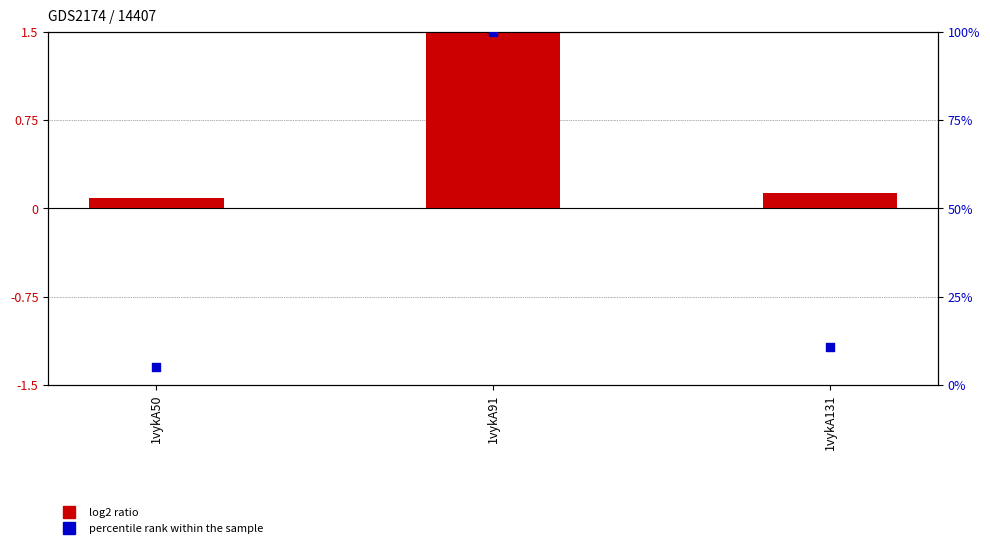

What are all the series names shown in the legend?

log2 ratio, percentile rank within the sample